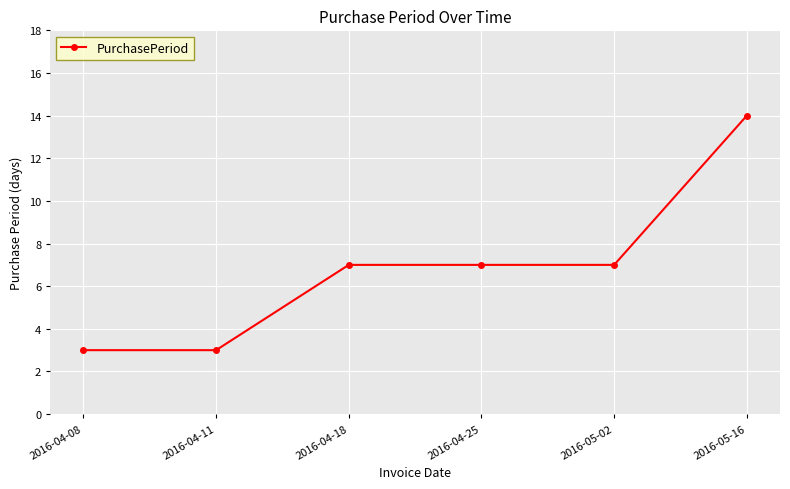

How many data points does each series have?

6